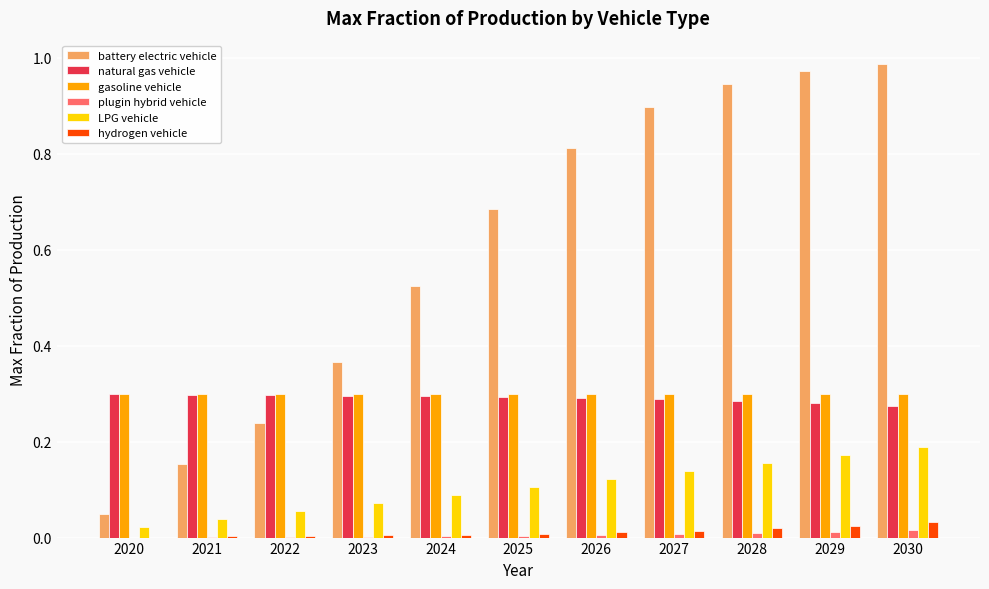

Which series changed the most between 2020 and 2026?

battery electric vehicle